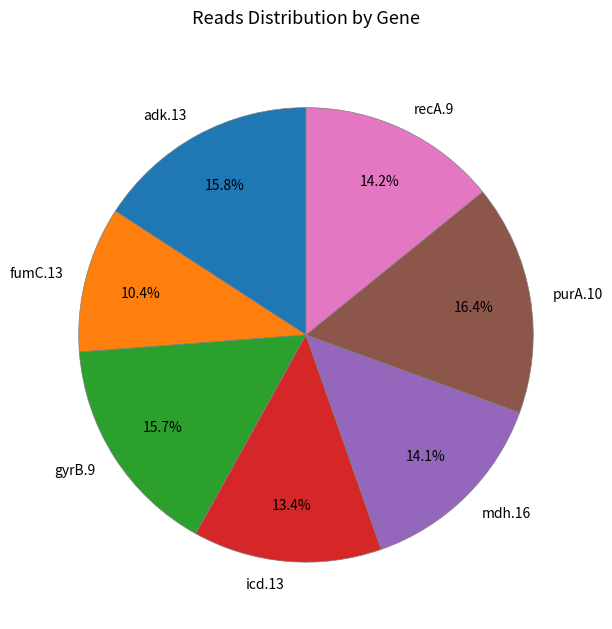

Approximately how many times larger is the value at adk.13 compared to recA.9?

1.1